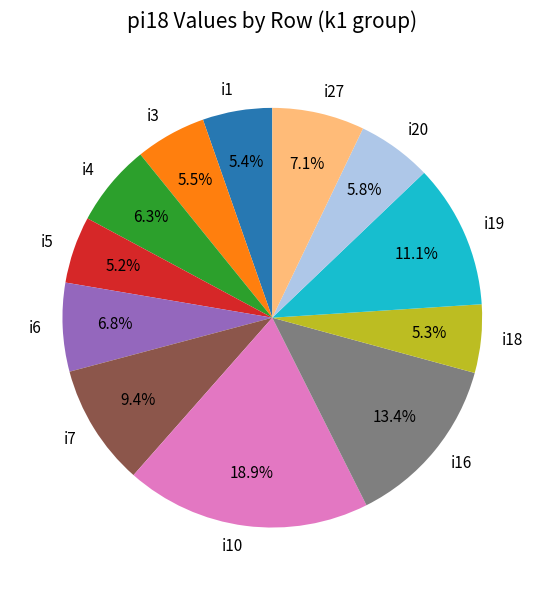

Combined, do i4 and i6 account for over 50%?

No